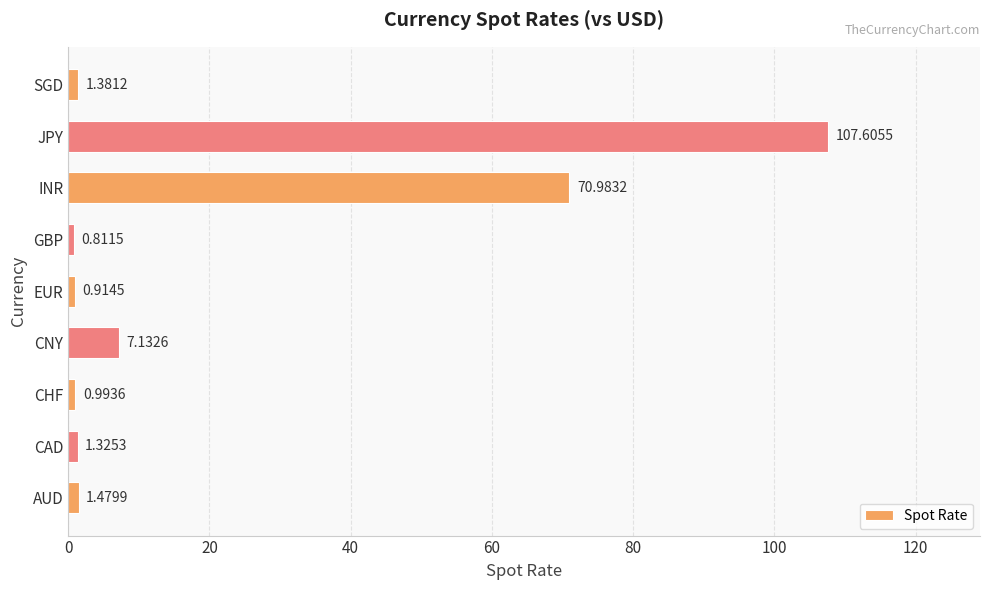

At which category does the chart reach its minimum across all series?

GBP